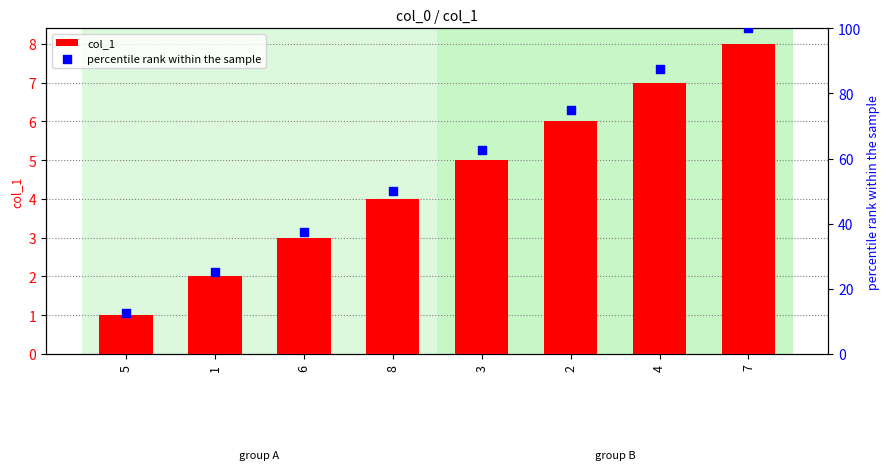

Which series has the largest total across all categories?

percentile rank within the sample